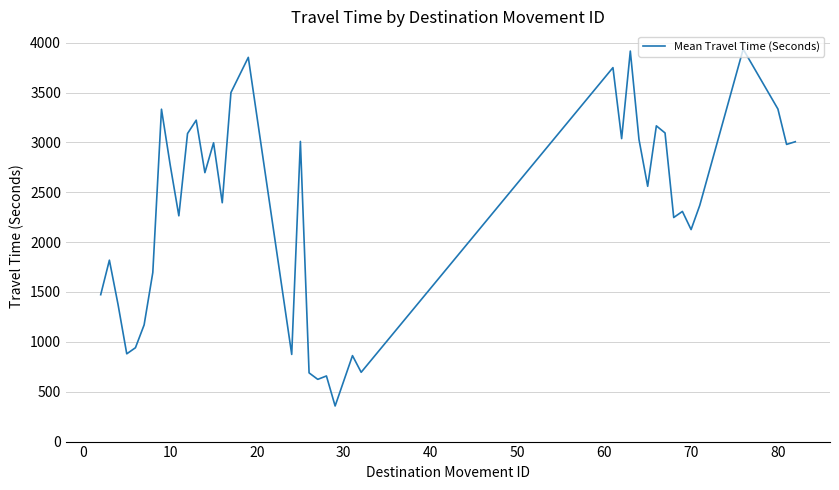

What is the smallest value displayed?

357